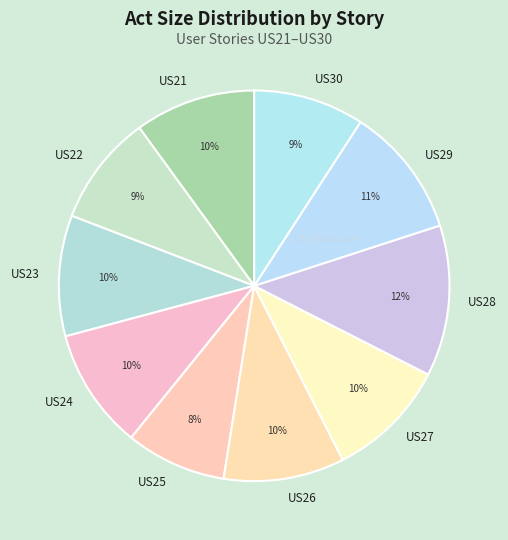

Which category has the smallest portion of the pie?

US25